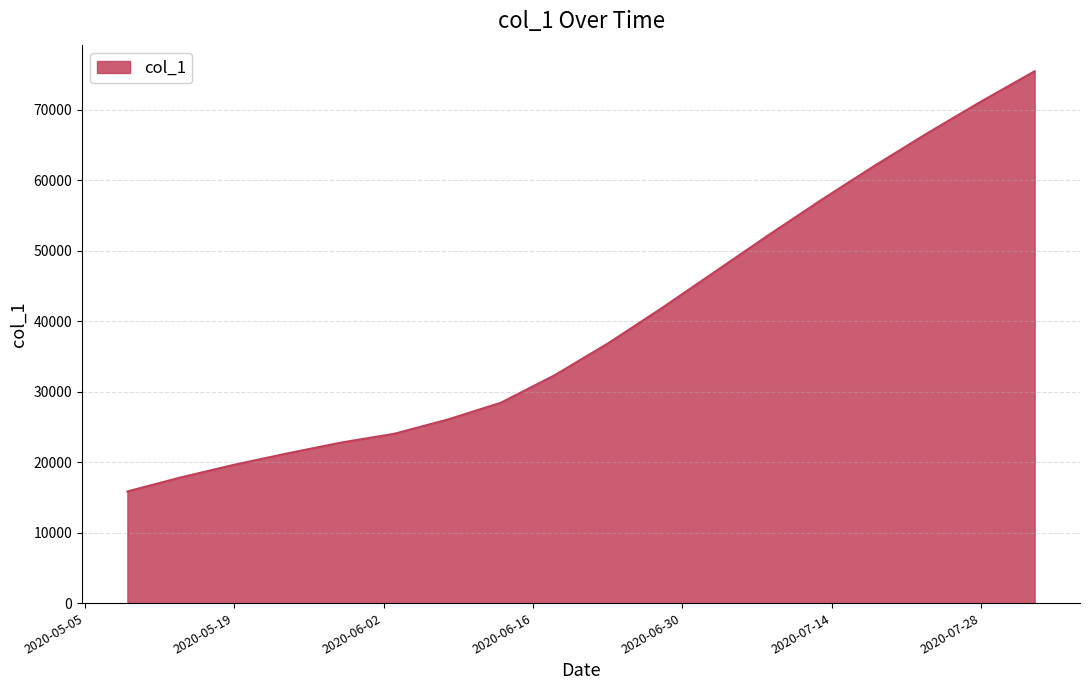

What is the minimum value shown in the chart?

15842.6